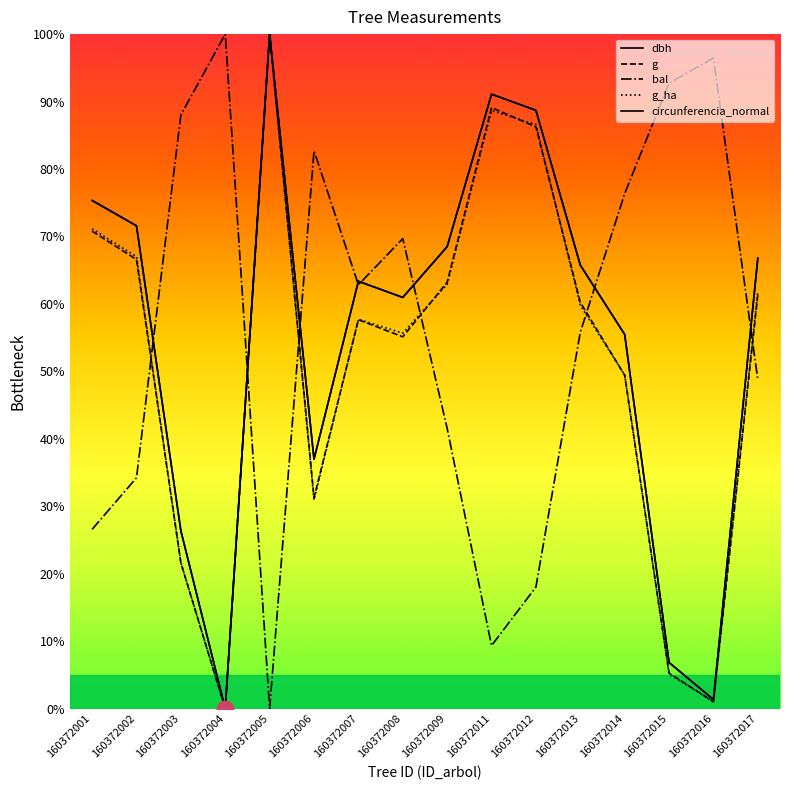

Reading right to left, list all the values displayed in this chart.

dbh: 160372017=66.8	160372016=1.4	160372015=6.8	160372014=55.5	160372013=65.8	160372012=88.7	160372011=91.1	160372009=68.5	160372008=61.0	160372007=63.4	160372006=37.0	160372005=100.0	160372004=0.0	160372003=26.4	160372002=71.6	160372001=75.3
g: 160372017=61.3	160372016=1.0	160372015=5.3	160372014=49.4	160372013=60.2	160372012=86.2	160372011=89.1	160372009=63.2	160372008=55.1	160372007=57.7	160372006=31.3	160372005=100.0	160372004=0.0	160372003=21.6	160372002=66.6	160372001=70.8
bal: 160372017=48.8	160372016=96.5	160372015=92.7	160372014=76.3	160372013=55.8	160372012=18.0	160372011=9.4	160372009=41.6	160372008=69.7	160372007=62.8	160372006=82.7	160372005=0.0	160372004=100.0	160372003=88.0	160372002=34.2	160372001=26.6
g_ha: 160372017=61.9	160372016=1.0	160372015=5.2	160372014=49.5	160372013=59.8	160372012=86.6	160372011=88.7	160372009=62.9	160372008=55.7	160372007=57.7	160372006=30.9	160372005=100.0	160372004=0.0	160372003=21.6	160372002=67.0	160372001=71.1
circunferencia_normal: 160372017=66.8	160372016=1.4	160372015=6.8	160372014=55.5	160372013=65.8	160372012=88.7	160372011=91.1	160372009=68.5	160372008=61.0	160372007=63.4	160372006=37.0	160372005=100.0	160372004=0.0	160372003=26.4	160372002=71.6	160372001=75.3